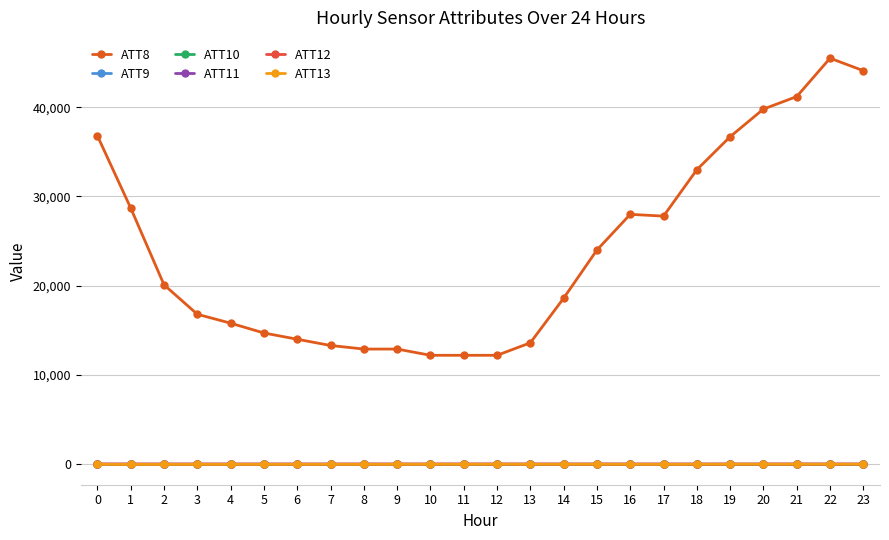

What is the sum of the ATT13 values at 21 and 18?

-28.9